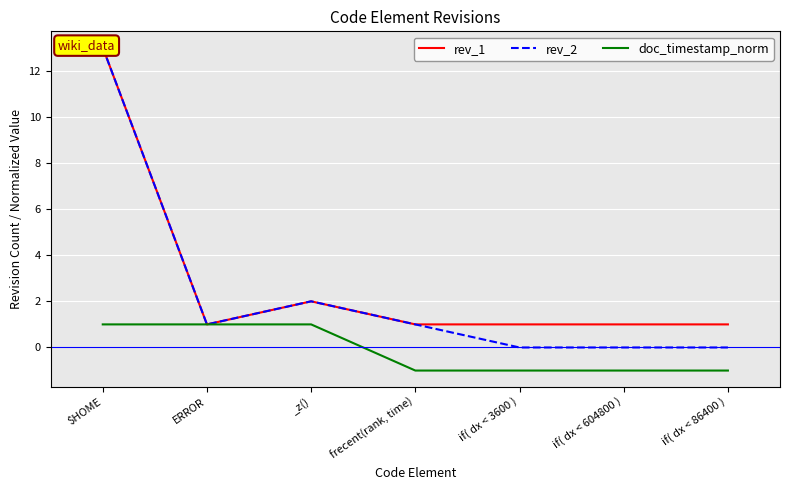

Rank the categories by rev_1 value from highest to lowest.

$HOME, _z(), ERROR, frecent(rank, time), if( dx < 3600 ), if( dx < 604800 ), if( dx < 86400 )